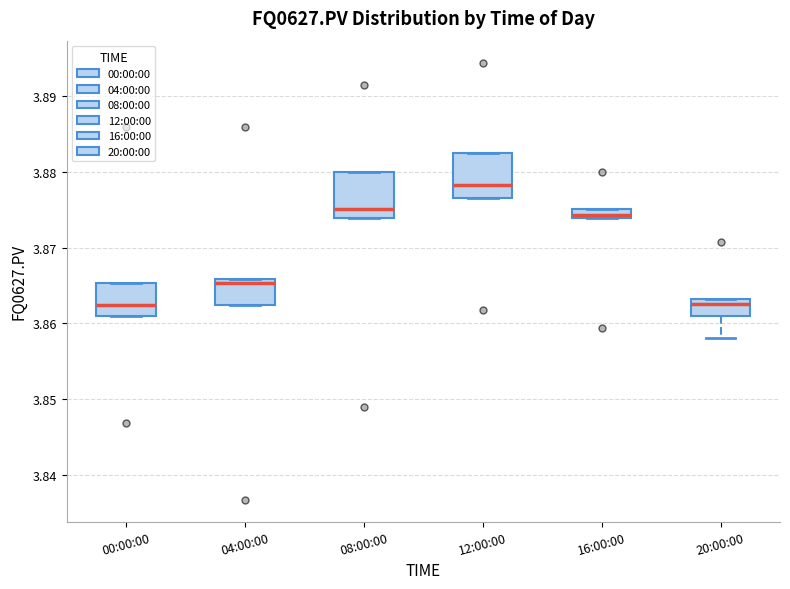

Where is the lower edge of the box for 20:00:00 on the y-axis? The values are not printed on the chart, so give them approximately, as read against the axis.

3.861